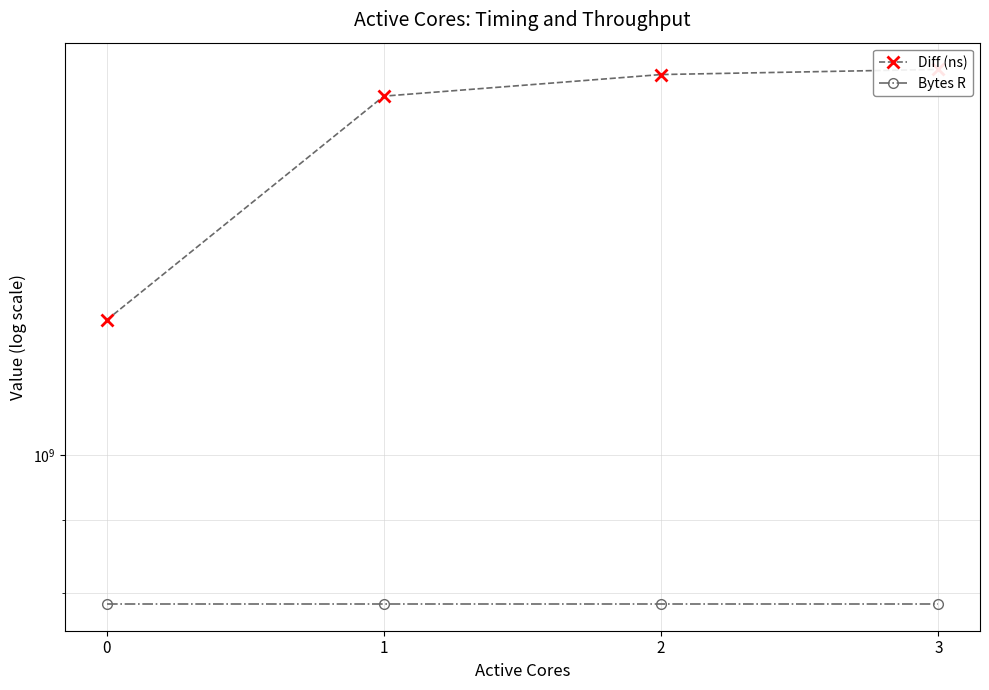

The value of Diff (ns) at 3 is 716878234. True or false?

False